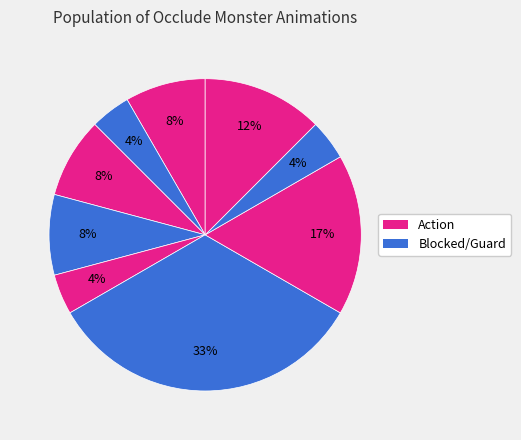

What is the largest slice in the pie chart?

BLOCKED